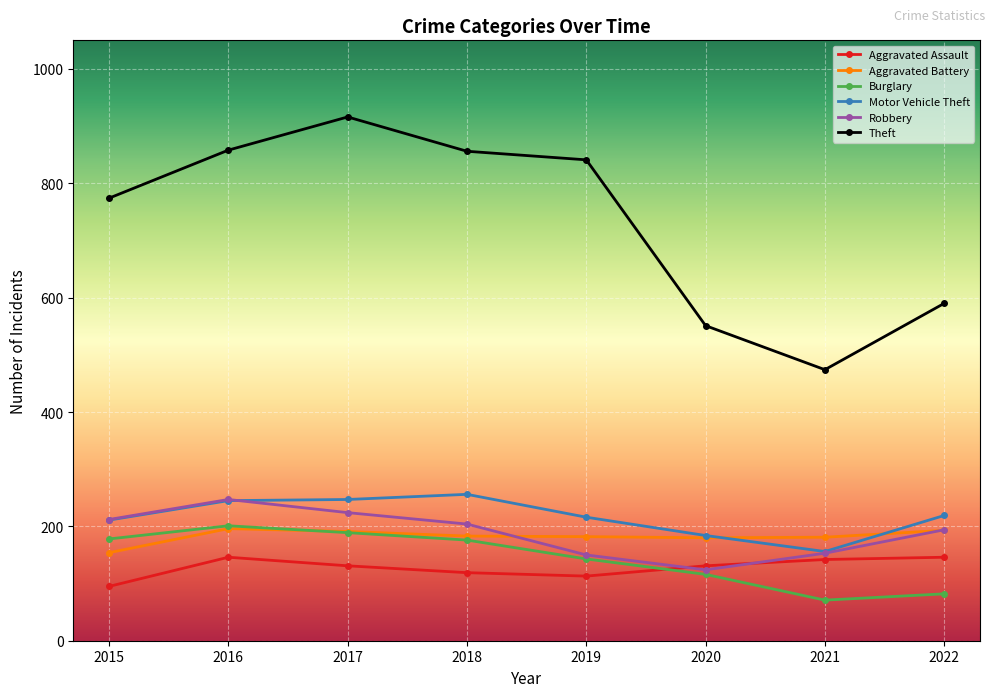

Which series has the largest range (max minus min)?

Theft